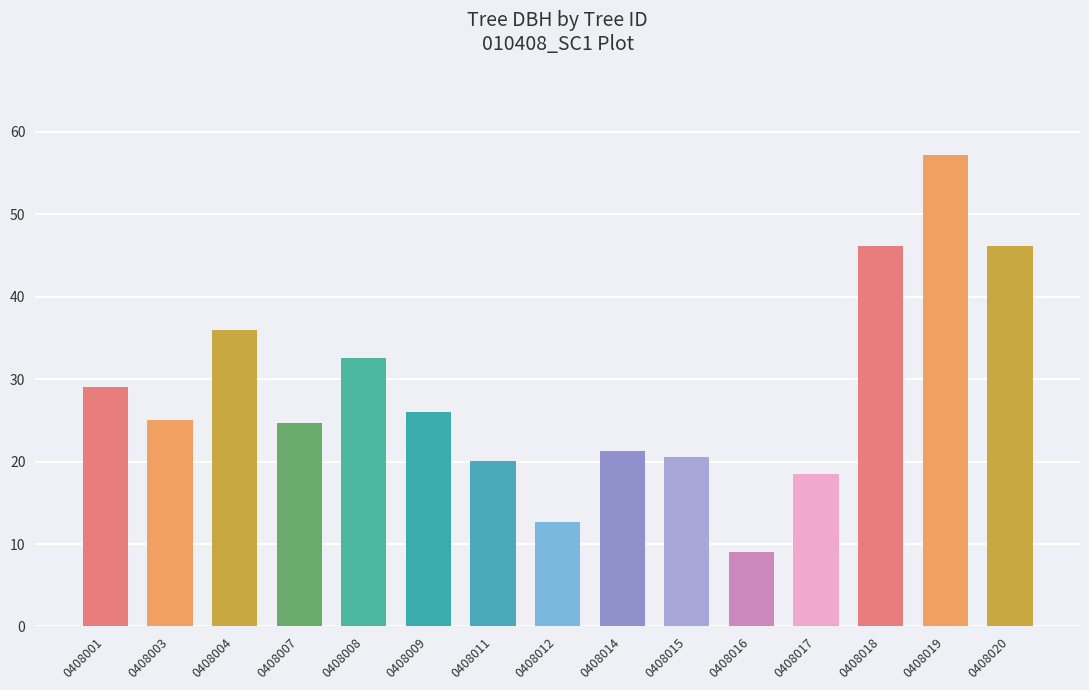

The value at 0408007 is 38.3. True or false?

False